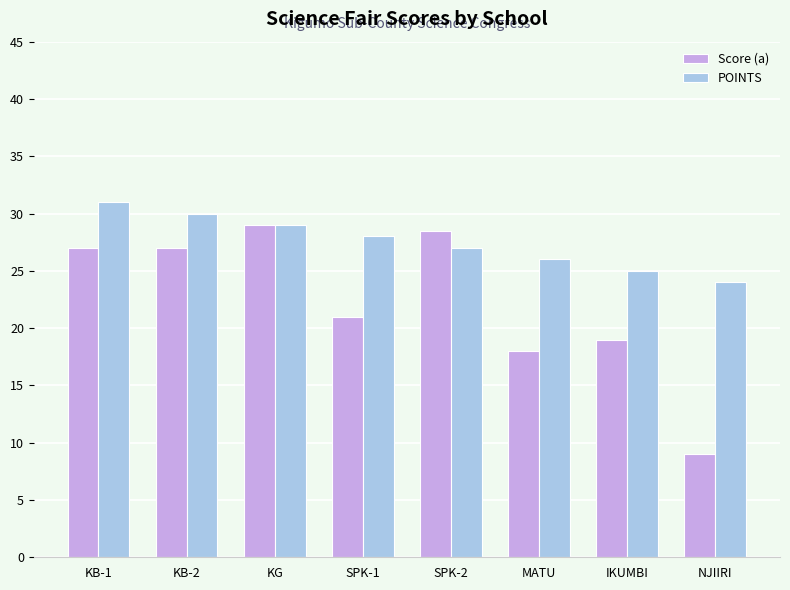

Which category has the lowest value in the Score (a) series?

NJIIRI